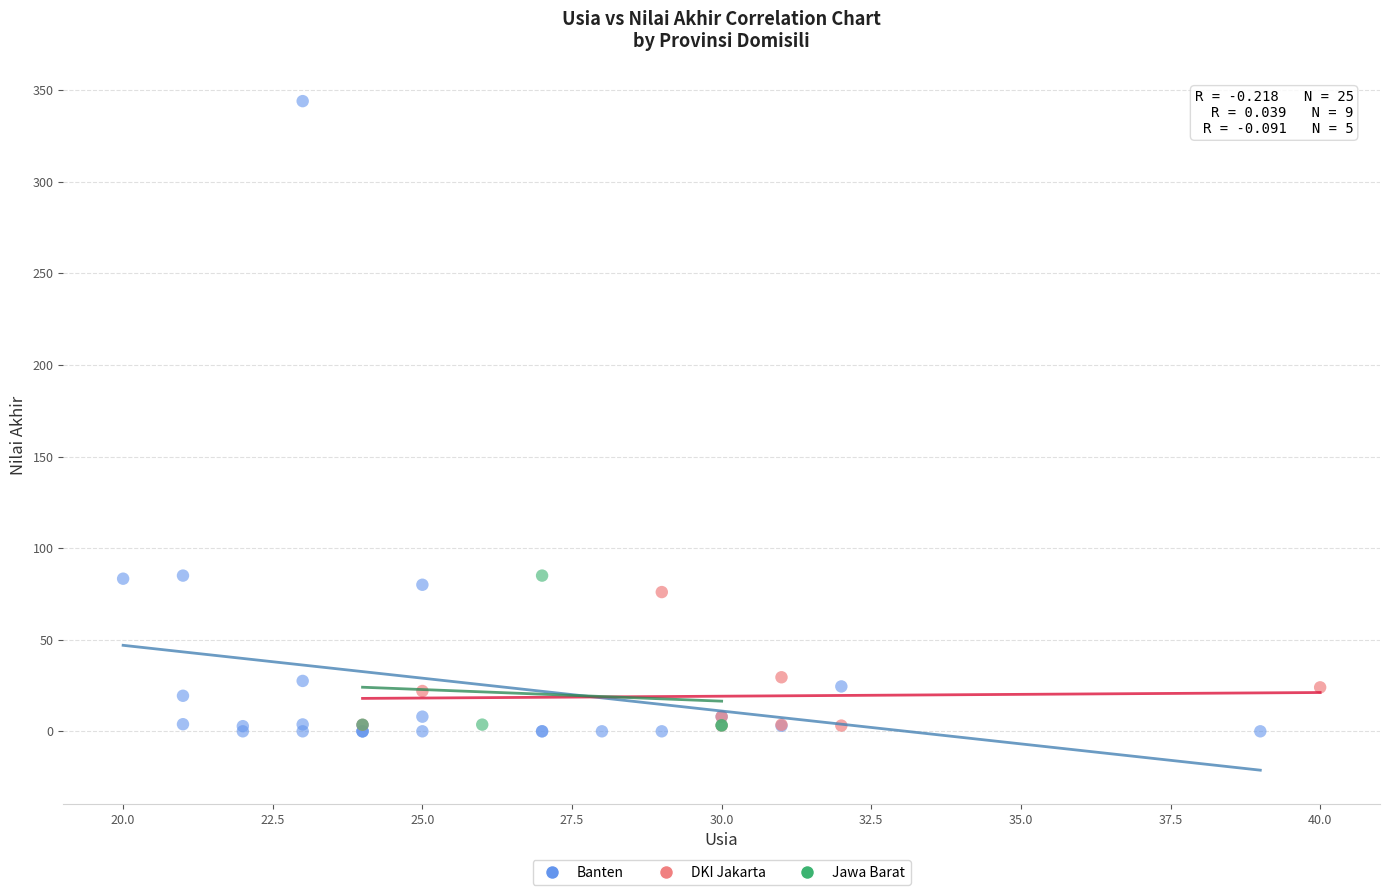

Which series has the largest Y range (max minus min)?

Banten